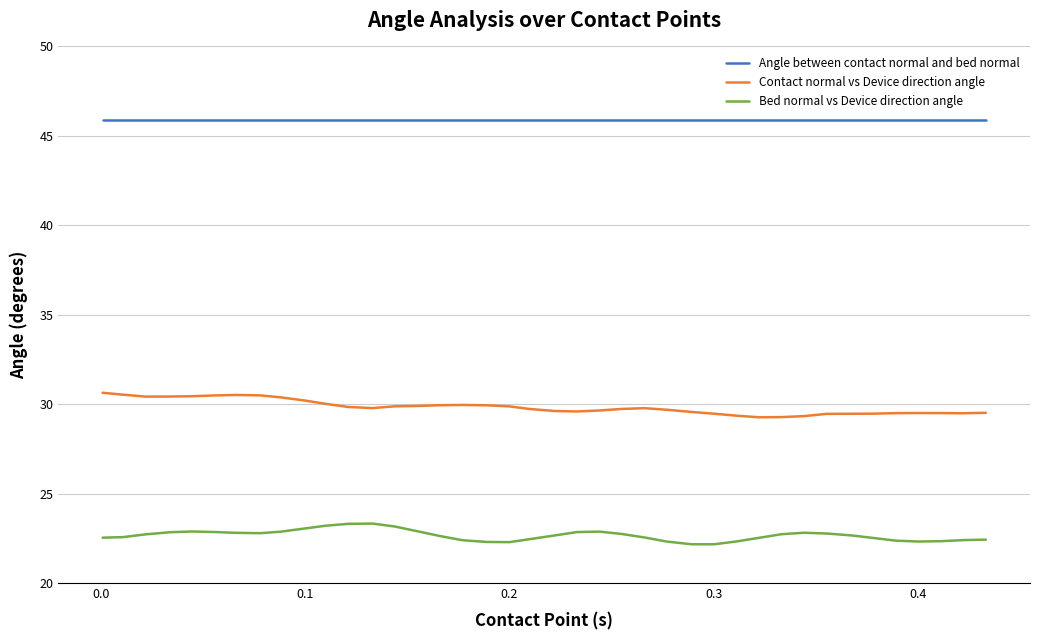

How many lines are shown in the chart?

3